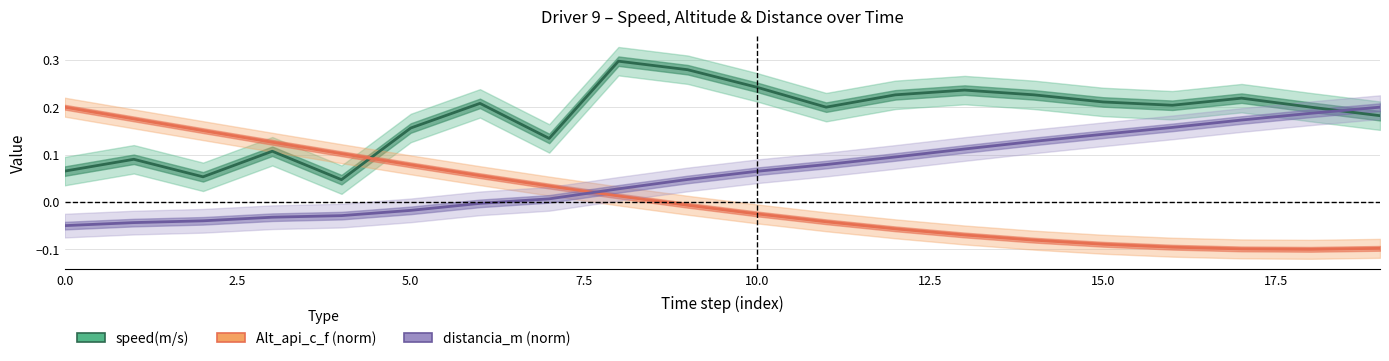

How many categories are shown in the chart?

20